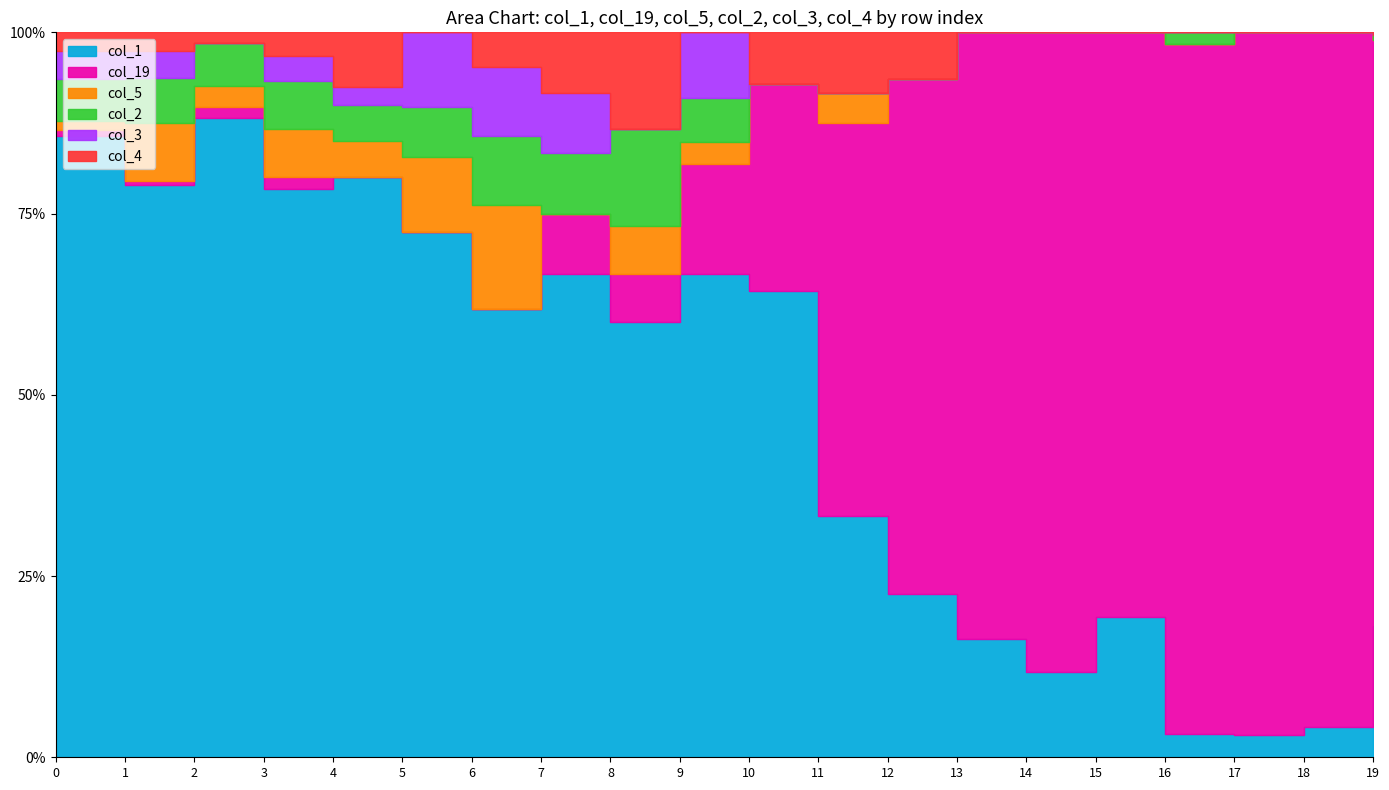

How many lines are shown in the chart?

6